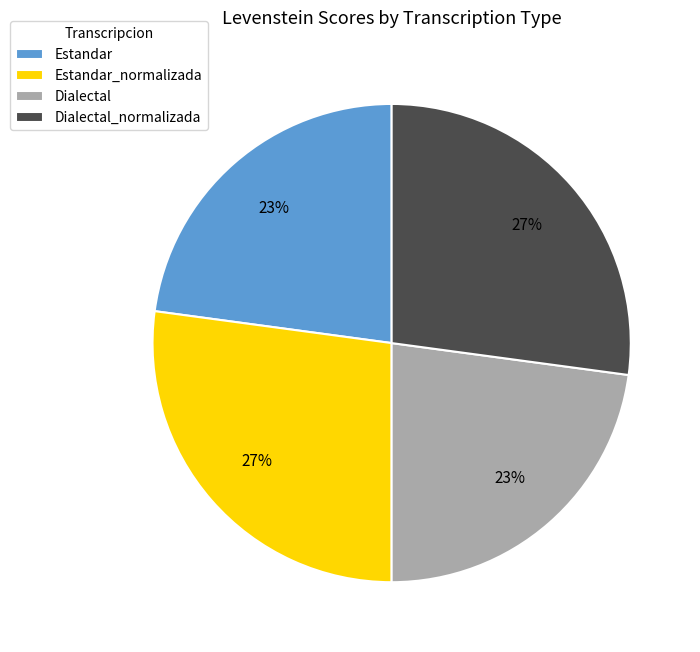

What percentage is the Dialectal slice, to the nearest percent?

23%